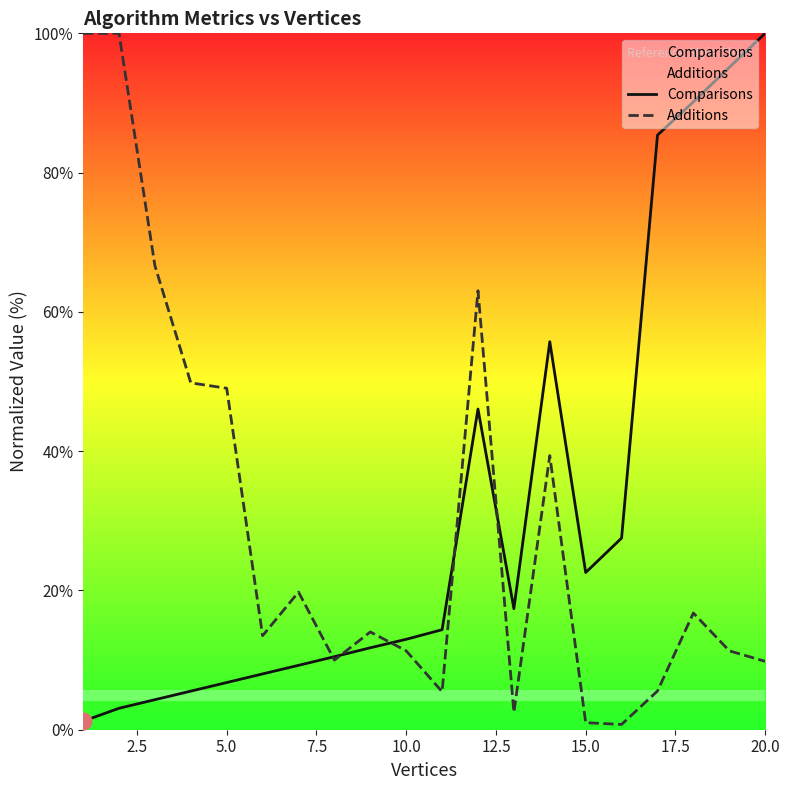

What are all the series names shown in the legend?

Comparisons, Additions